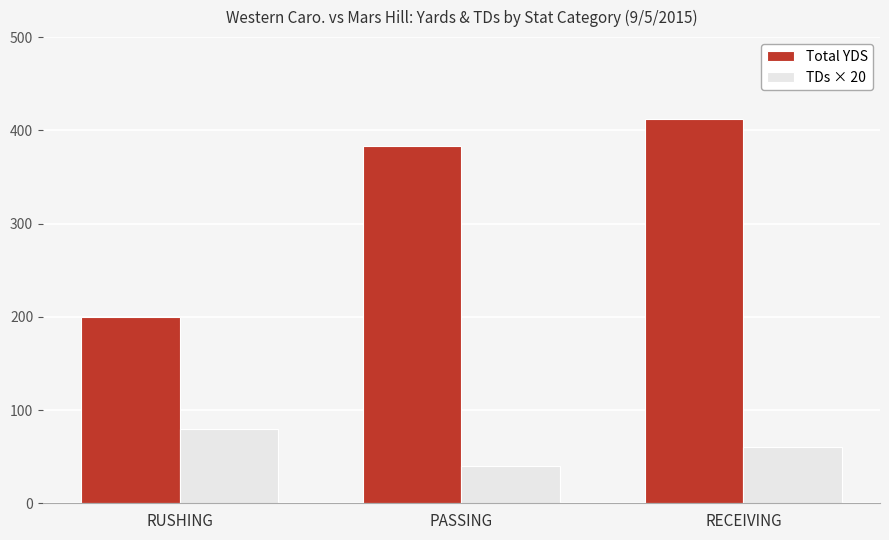

The value of Total YDS at PASSING is 383. True or false?

True